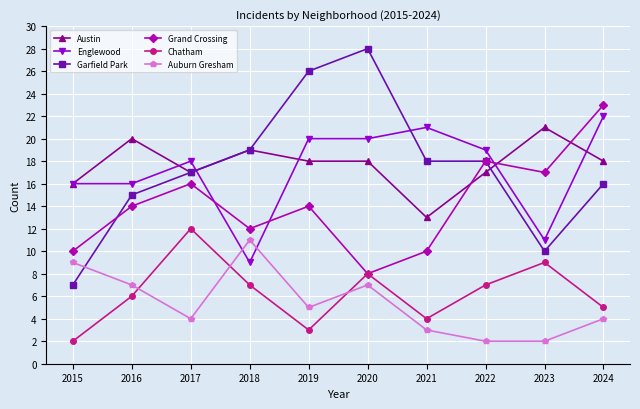

List the series in order of their peak value, lowest first.

Auburn Gresham, Chatham, Austin, Englewood, Grand Crossing, Garfield Park